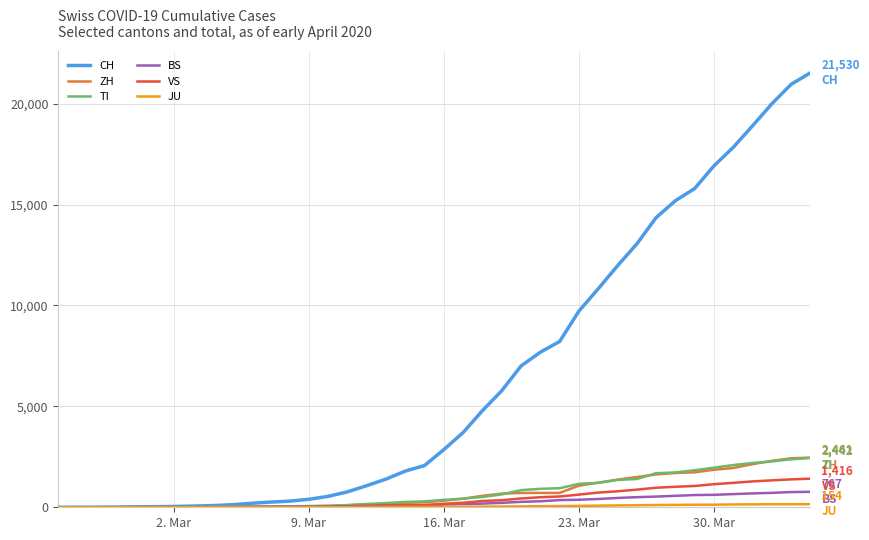

Which series has the largest range (max minus min)?

CH